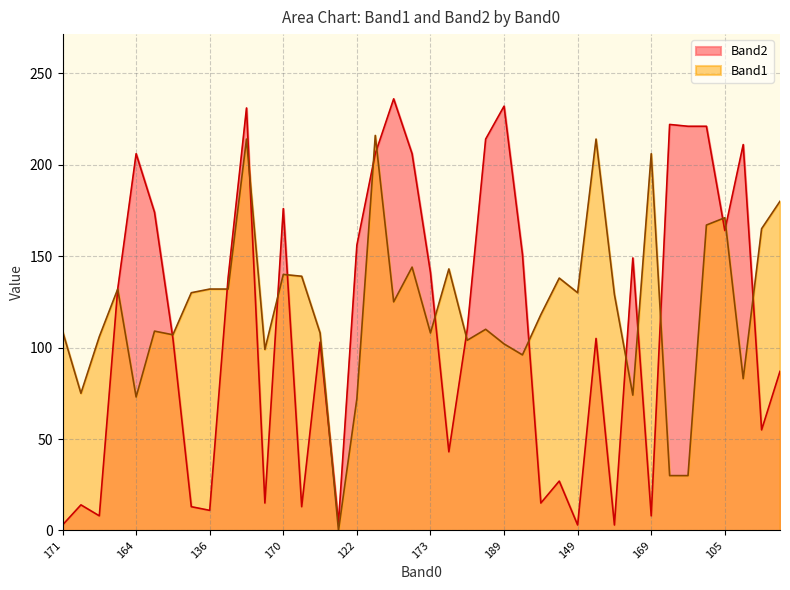

Which series has the largest range (max minus min)?

Band2